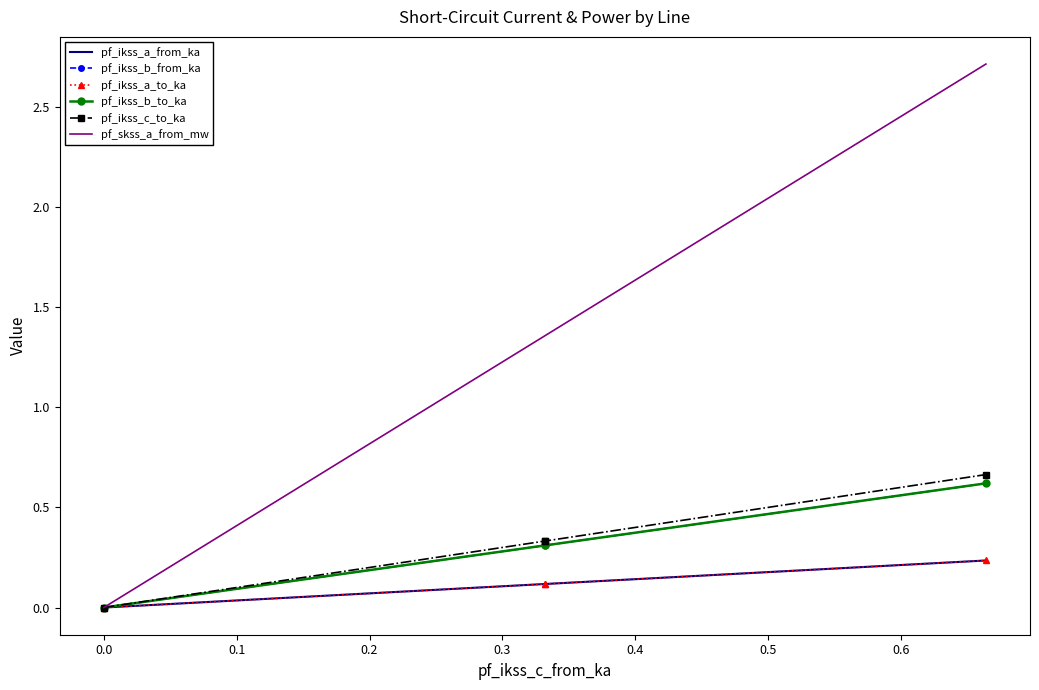

What is the difference between the second highest and minimum values in the pf_ikss_a_from_ka series?

0.1